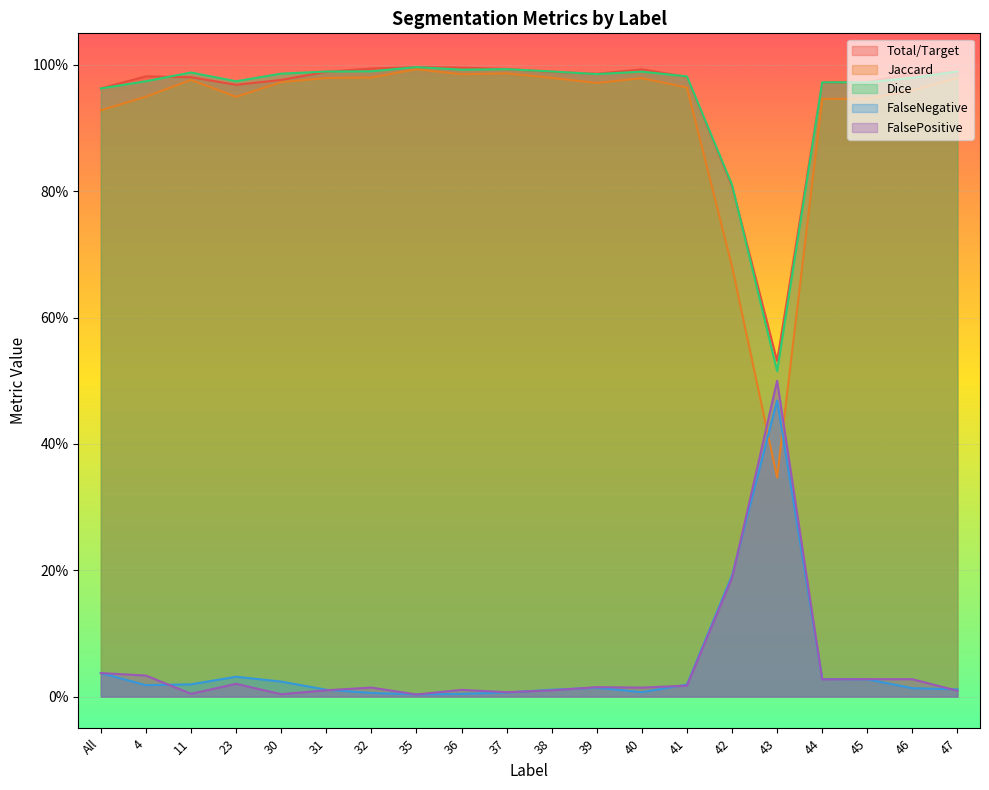

True or false: Jaccard has a value of 0.6 at 35.

False